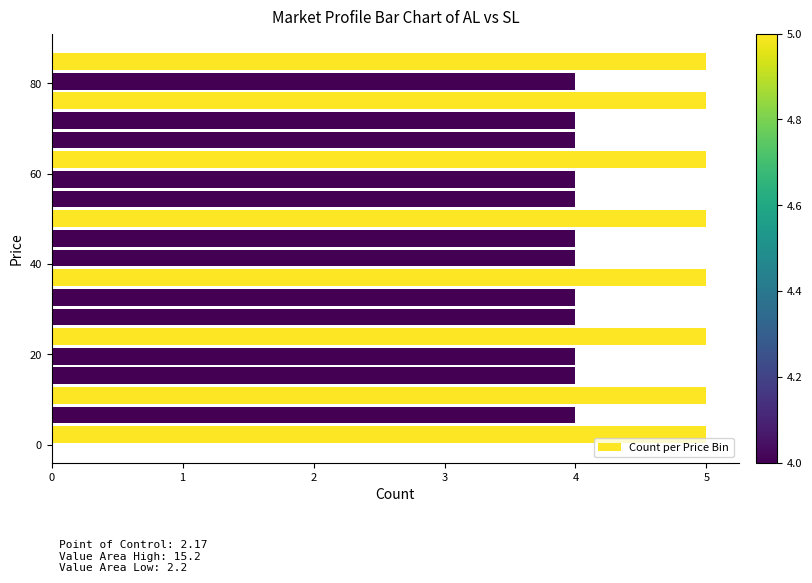

Reading top to bottom, what are all the values shown in this chart?

5	4	5	4	4	5	4	4	5	4	4	5	4	4	5	4	4	5	4	5